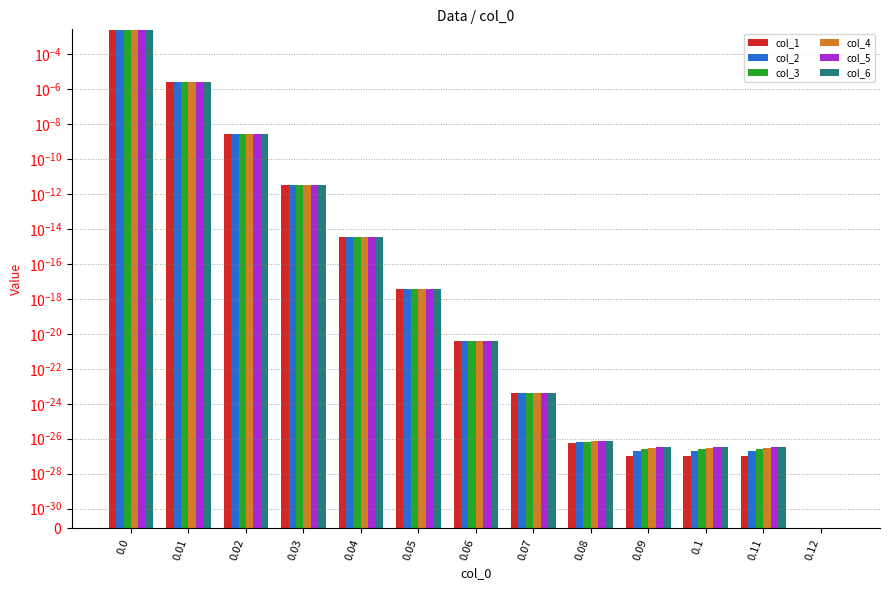

How many bars are there in each group?

6